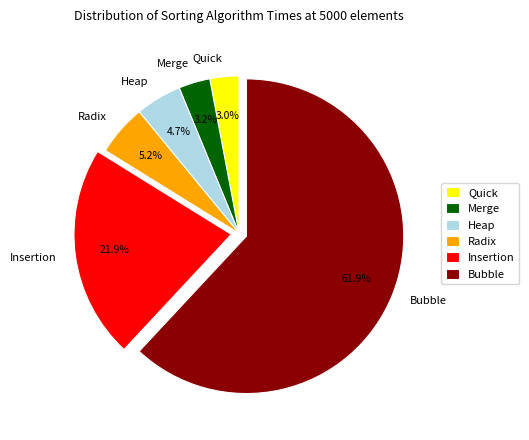

To the nearest percent, what is the difference between the Radix and Quick slice percentages?

2%